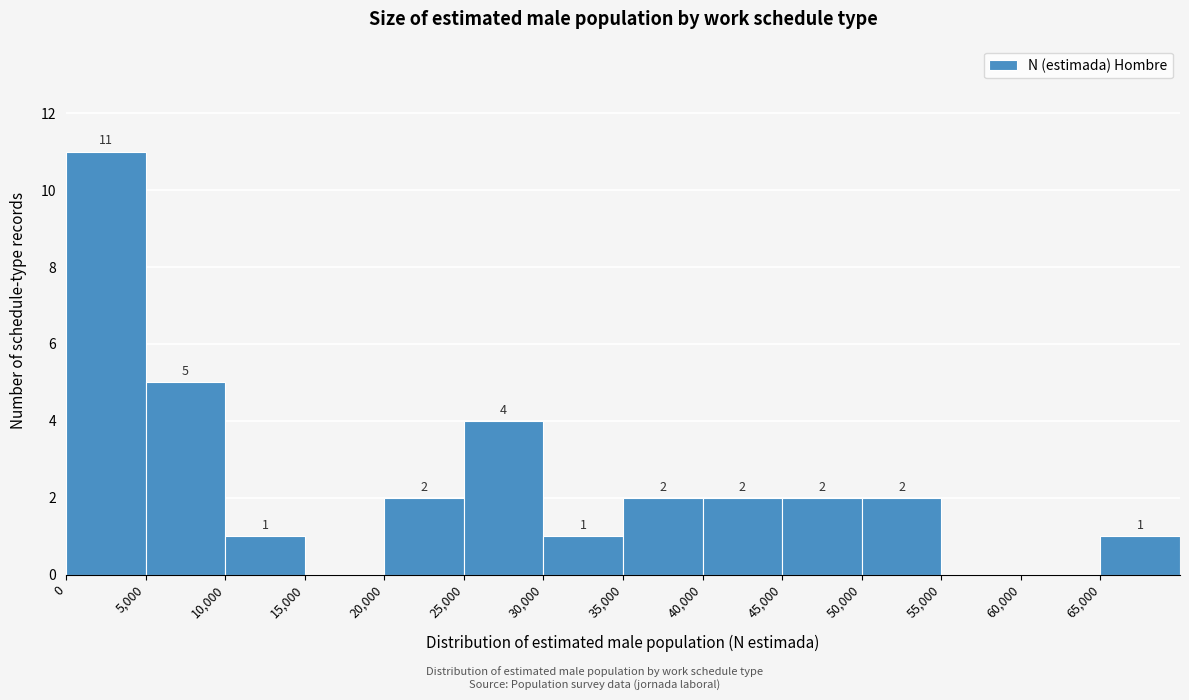

Which range on the x-axis has the tallest bar?

0 to 5000